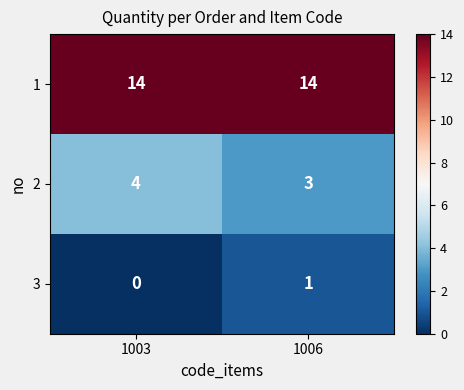

Reading right to left, list all the values displayed in this chart.

1: 1006=14	1003=14
2: 1006=3	1003=4
3: 1006=1	1003=0